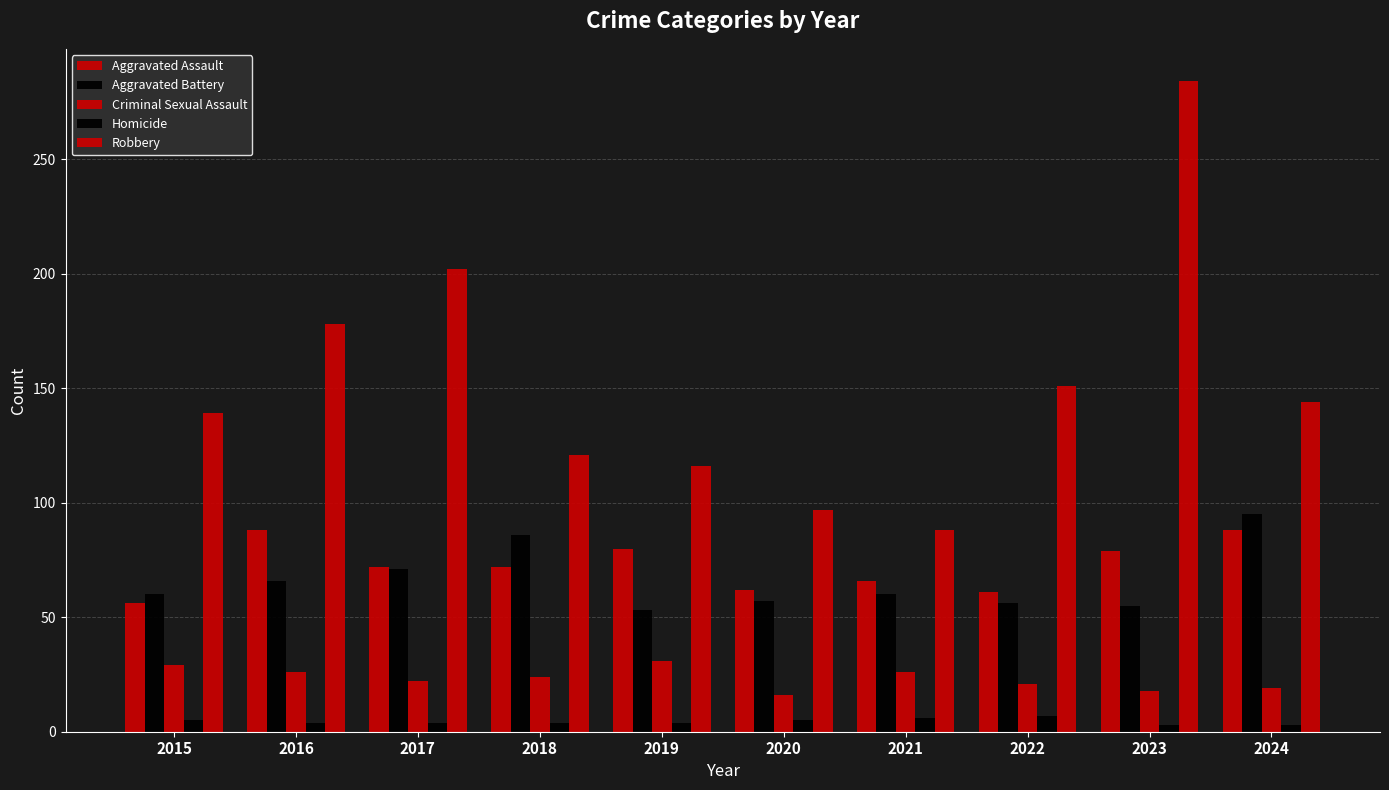

How many bars are there in each group?

5